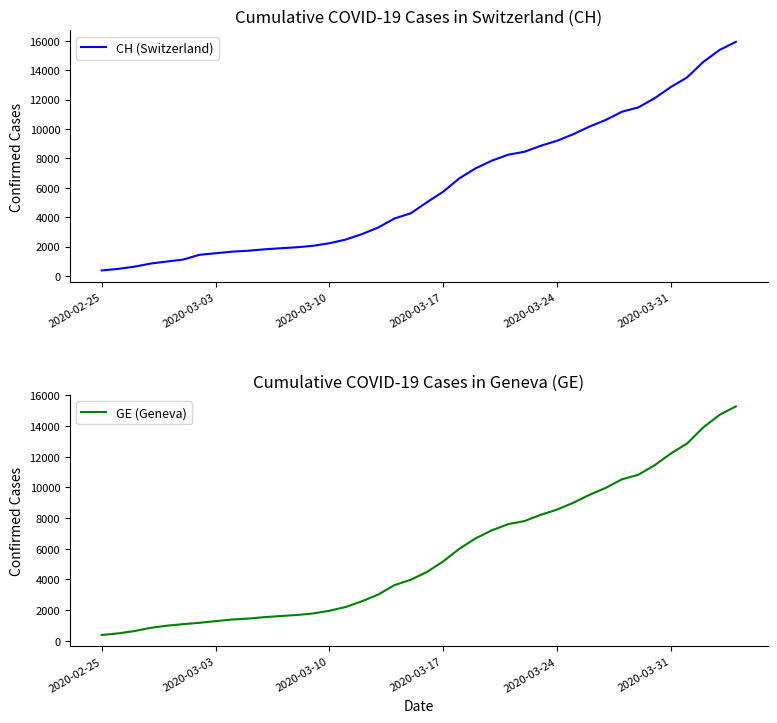

At how many categories does at least one series exceed 2794?

24